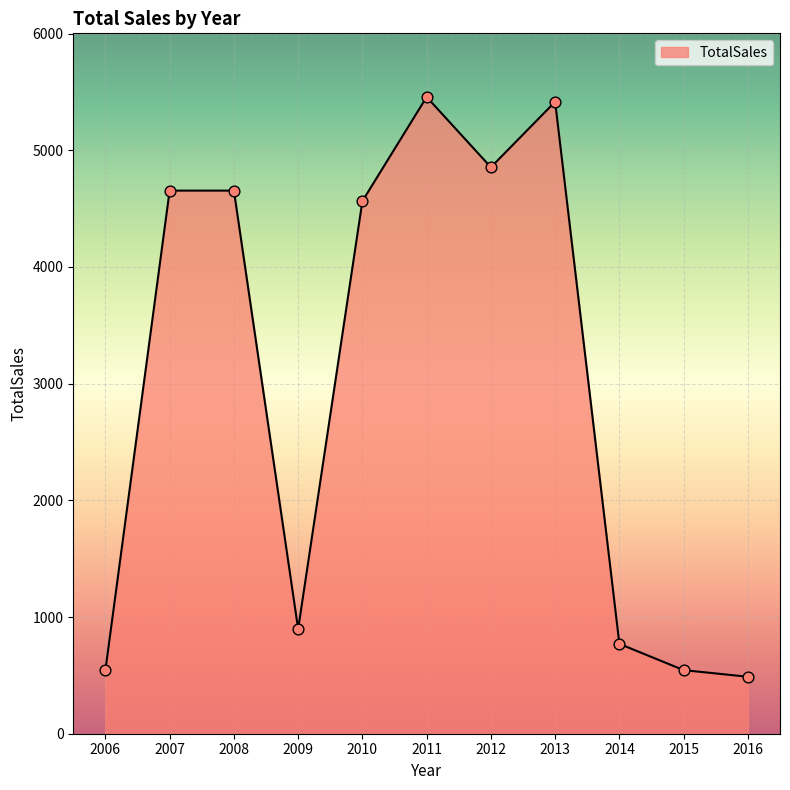

What is the change in value from 2013 to 2016?

-4927